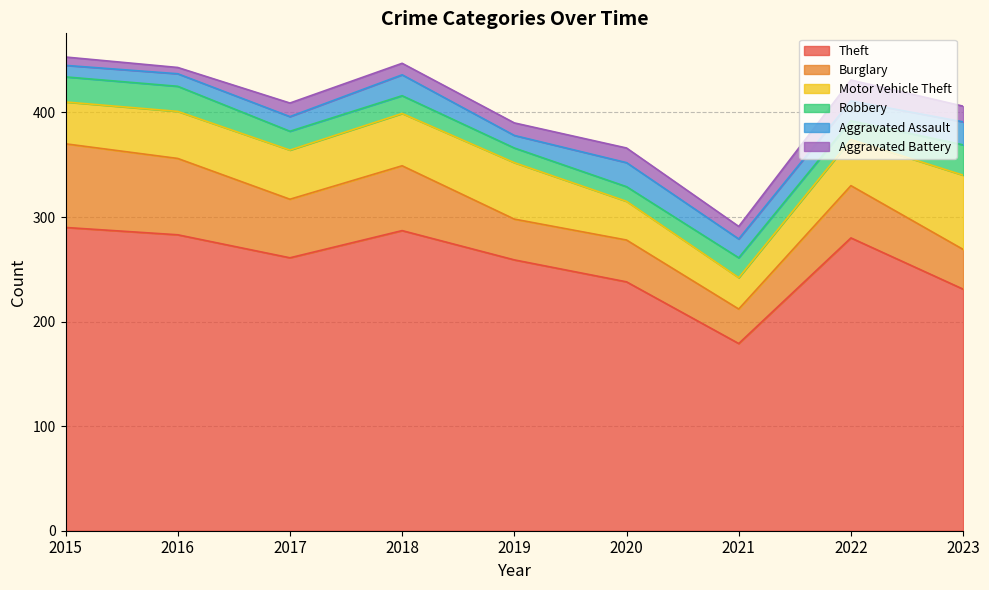

What is the total value across all series at 2017?

409